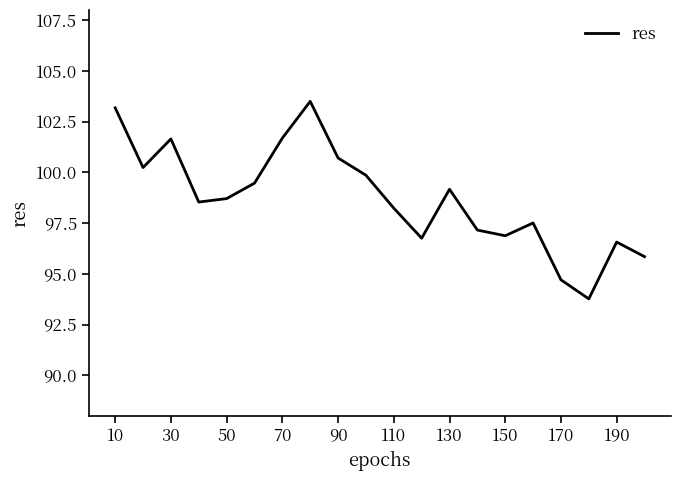

What is the average value?

98.7